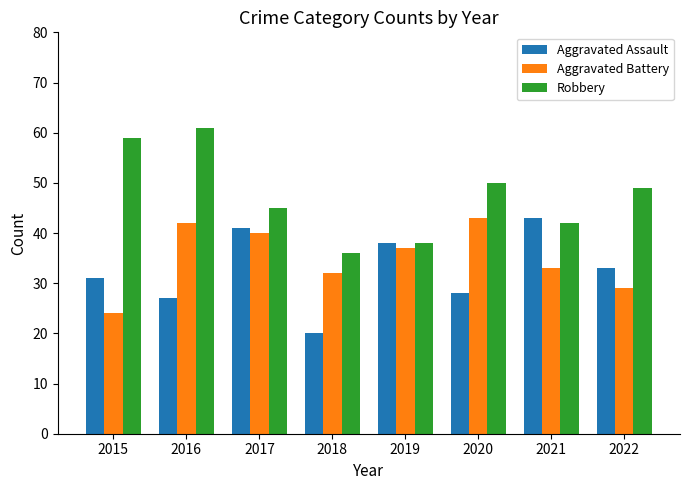

Read the Robbery value at 2021, to the nearest 10.

40